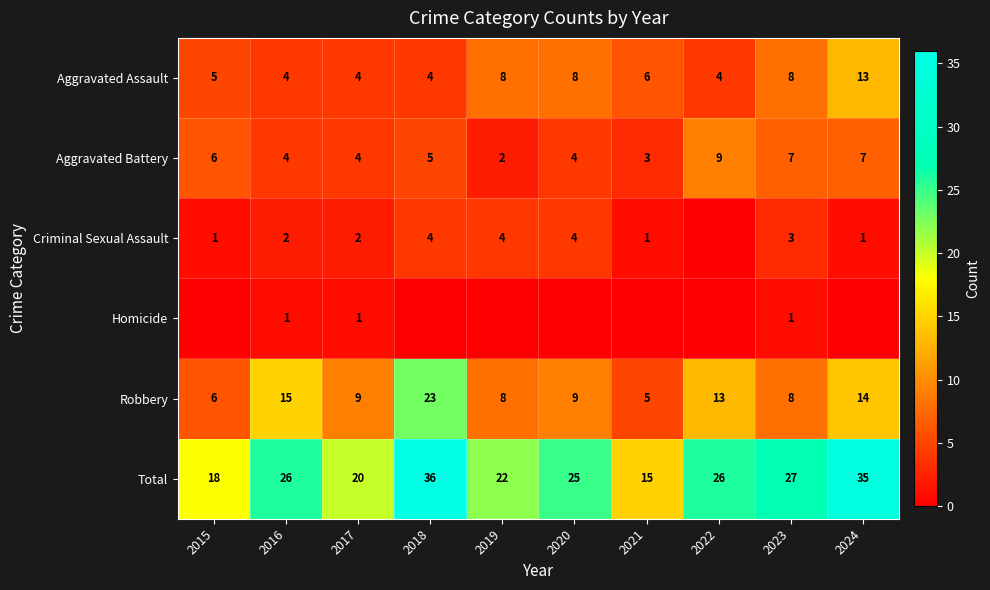

Is it true that Robbery equals 4 at 2019?

False